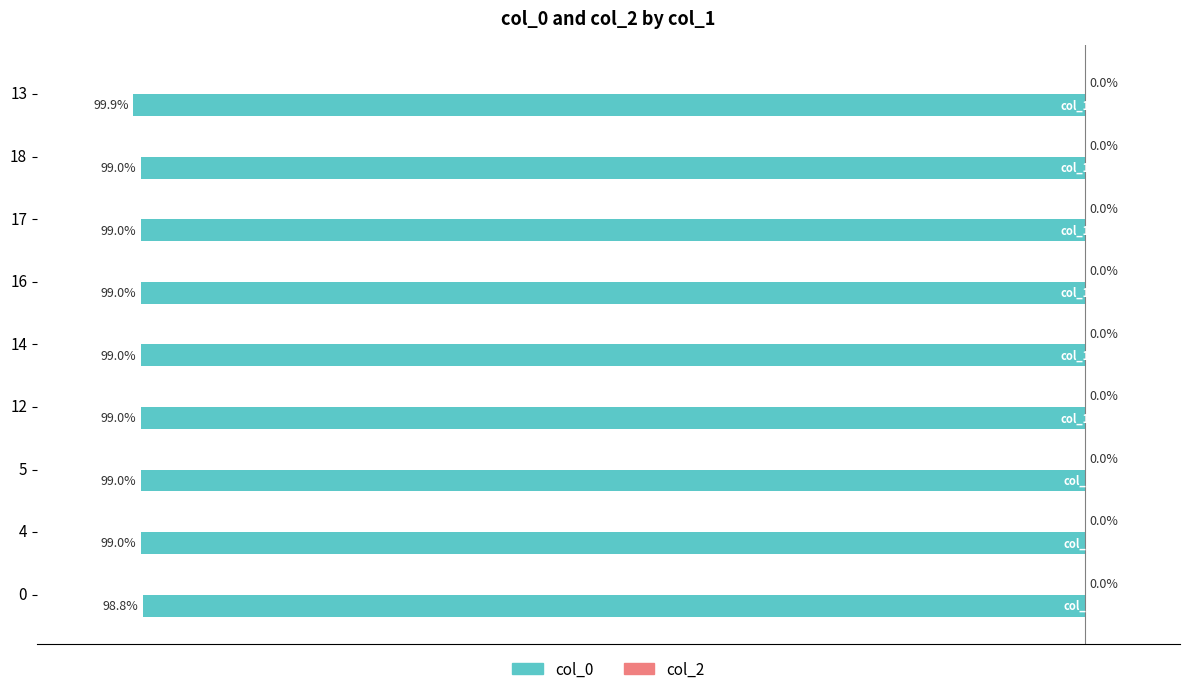

Are the bars horizontal?

Yes